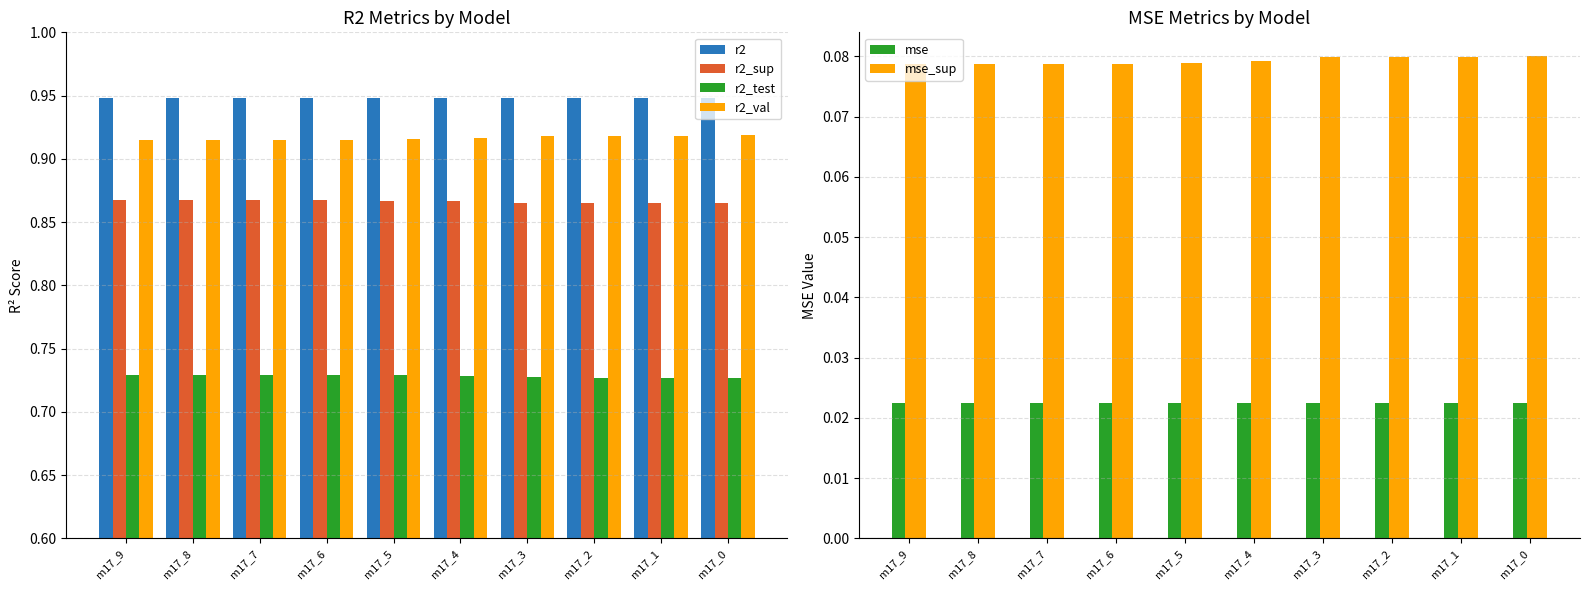

What is the value of the r2_sup bar at the 9th from the left?

0.9